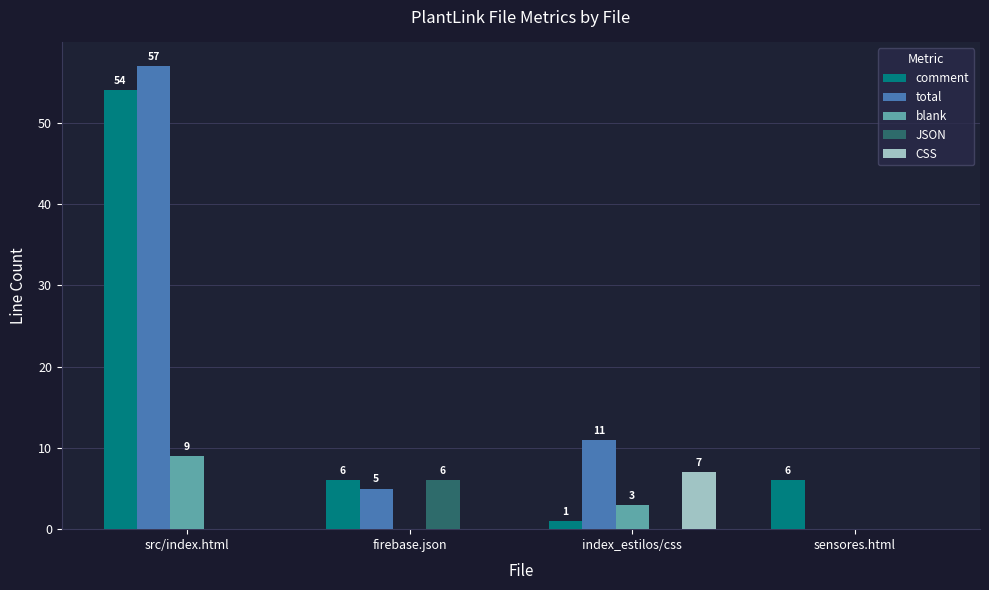

Is it true that CSS equals 4 at firebase.json?

False